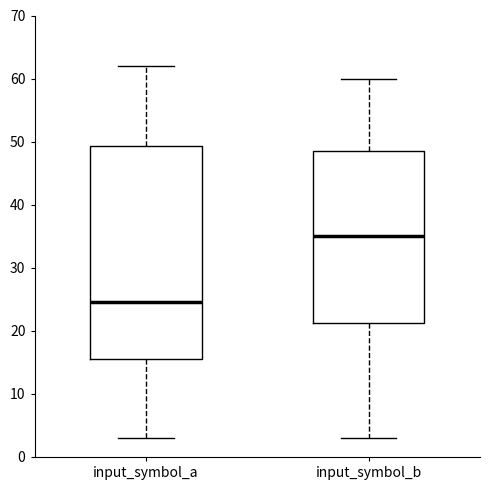

Reading left to right, read every box against the y-axis: the position of its median line, the range the box covers, and the ends of its whiskers. The values are not printed on the chart, so give them approximately, as read against the axis.

input_symbol_a: median 25, box 16 to 49, whiskers 3 to 62
input_symbol_b: median 35, box 21 to 49, whiskers 3 to 60